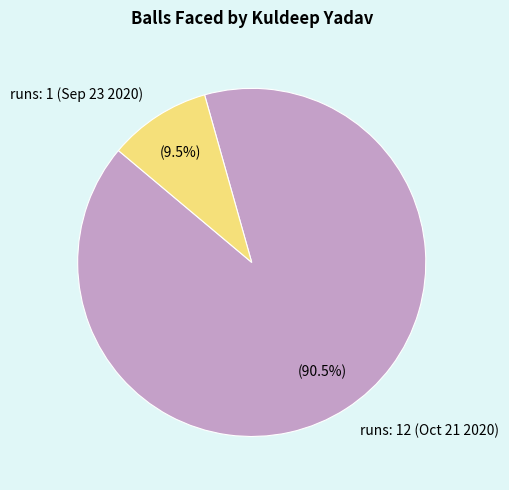

Which has a higher value, runs: 1 (Sep 23 2020) or runs: 12 (Oct 21 2020)?

runs: 12 (Oct 21 2020)